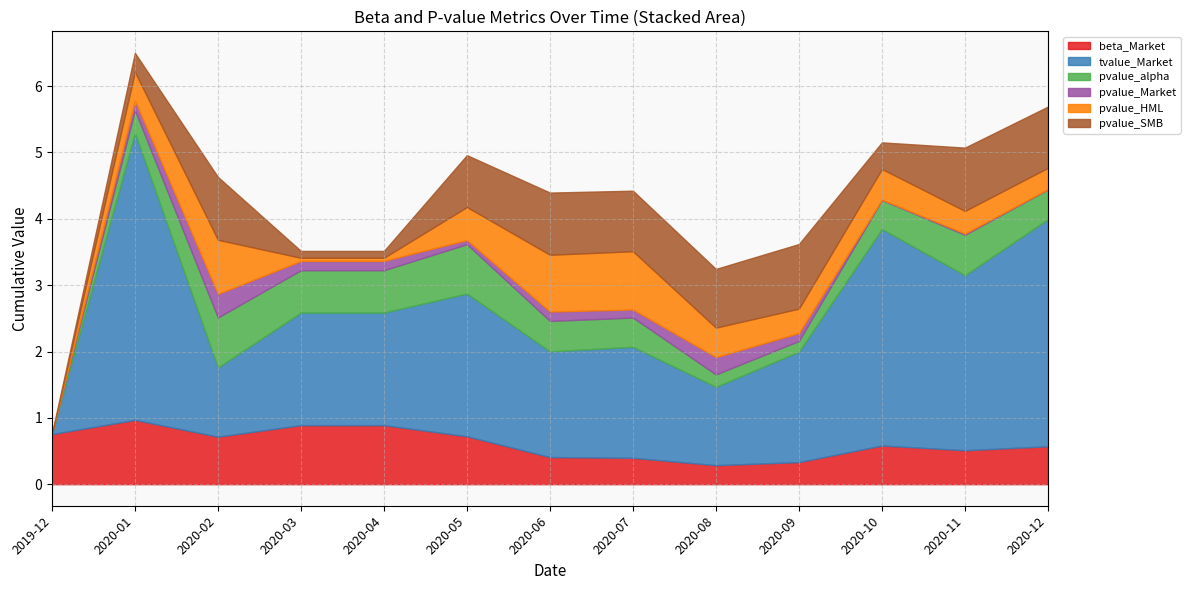

What are all the series names shown in the legend?

beta_Market, tvalue_Market, pvalue_alpha, pvalue_Market, pvalue_HML, pvalue_SMB